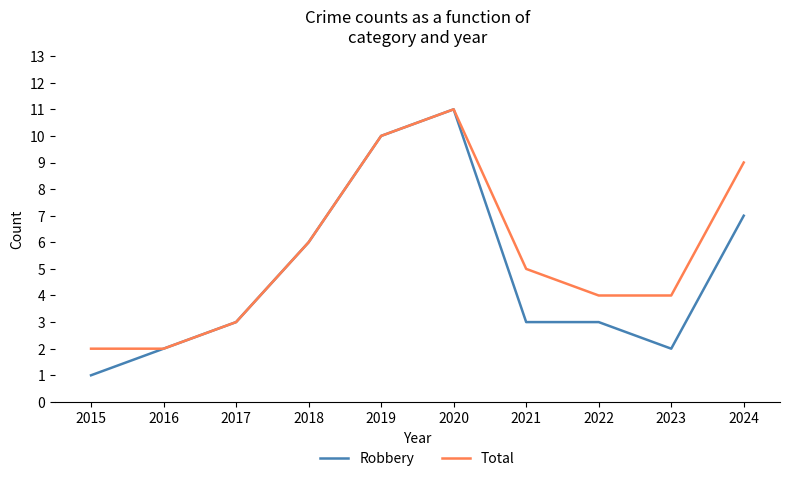

At which category is the sum across all series the highest?

2020